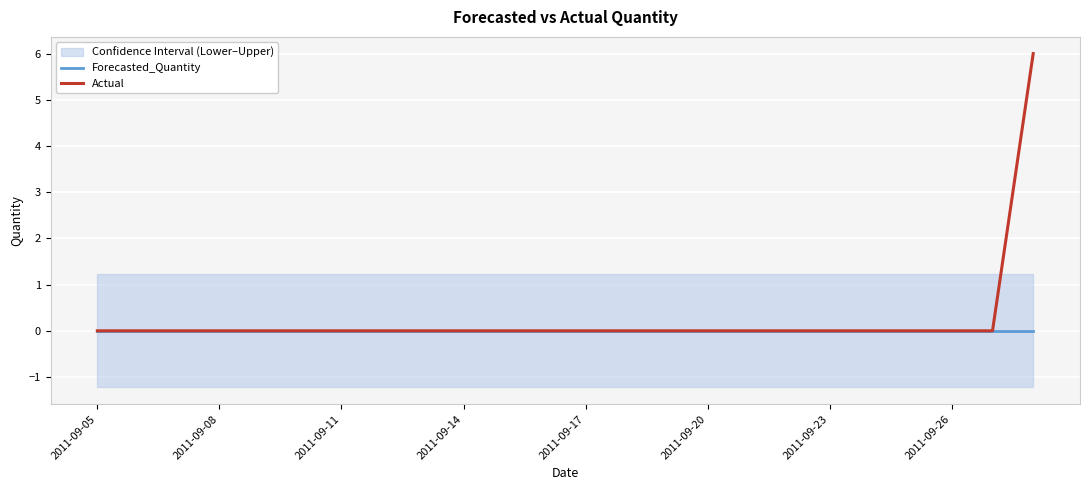

Is this an area chart (filled region under the line)?

No